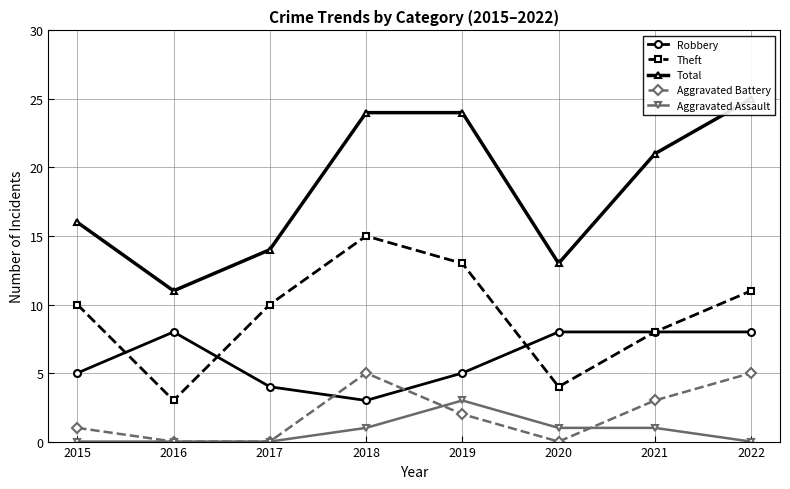

True or false: Aggravated Battery and Theft cross at least once.

False